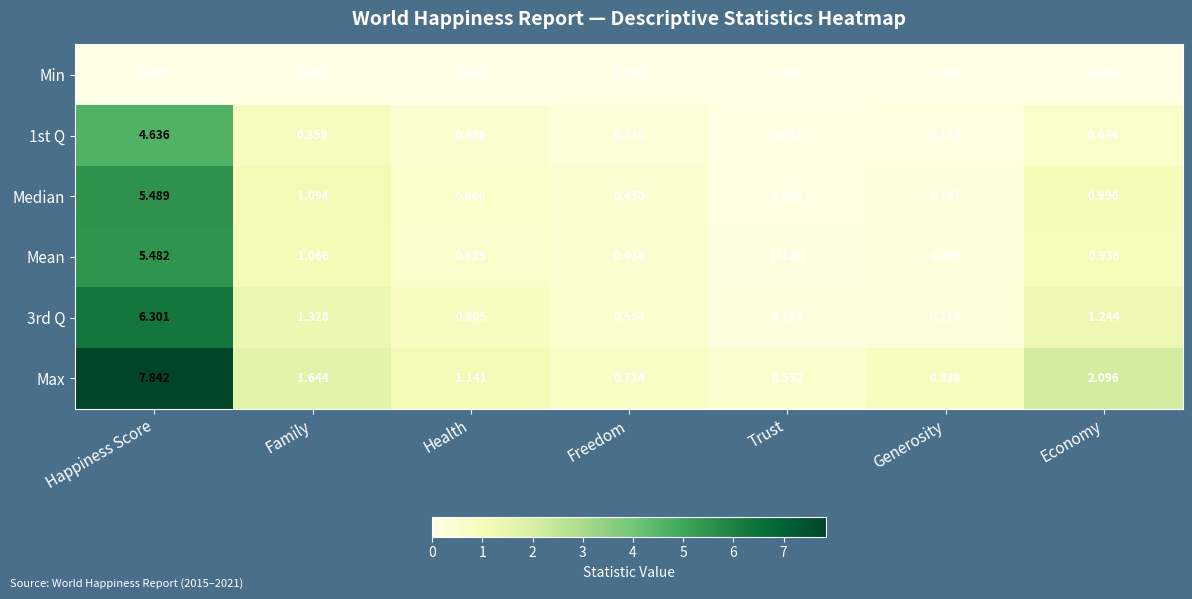

Where is Max nearest to the value 4?

Economy